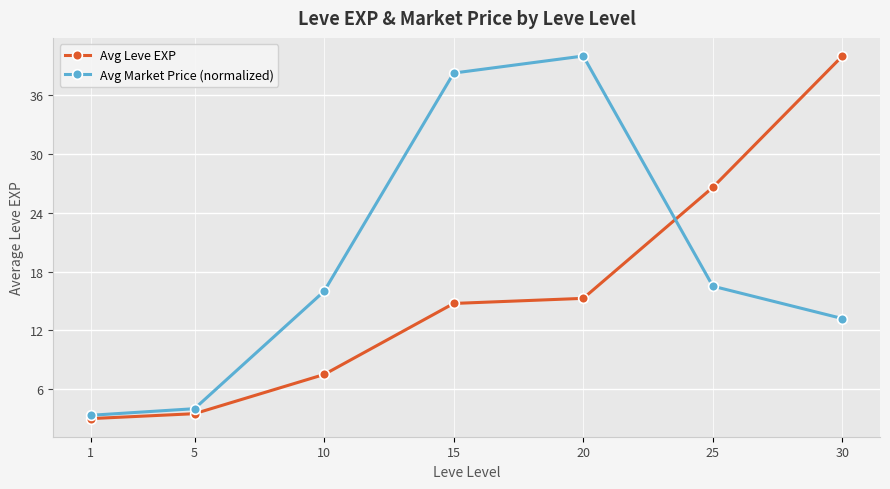

Which category has the highest value in the Avg Market Price (normalized) series?

20